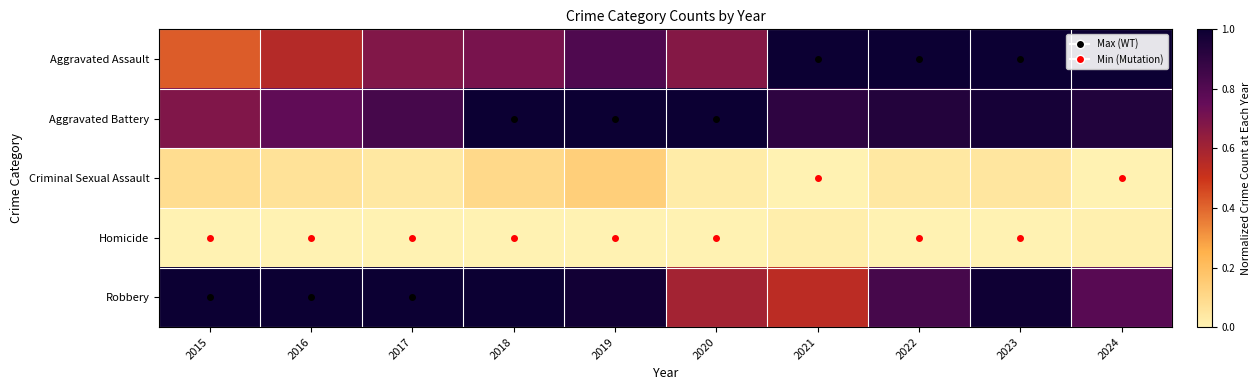

What is the total value across all series at 2017?

2.6